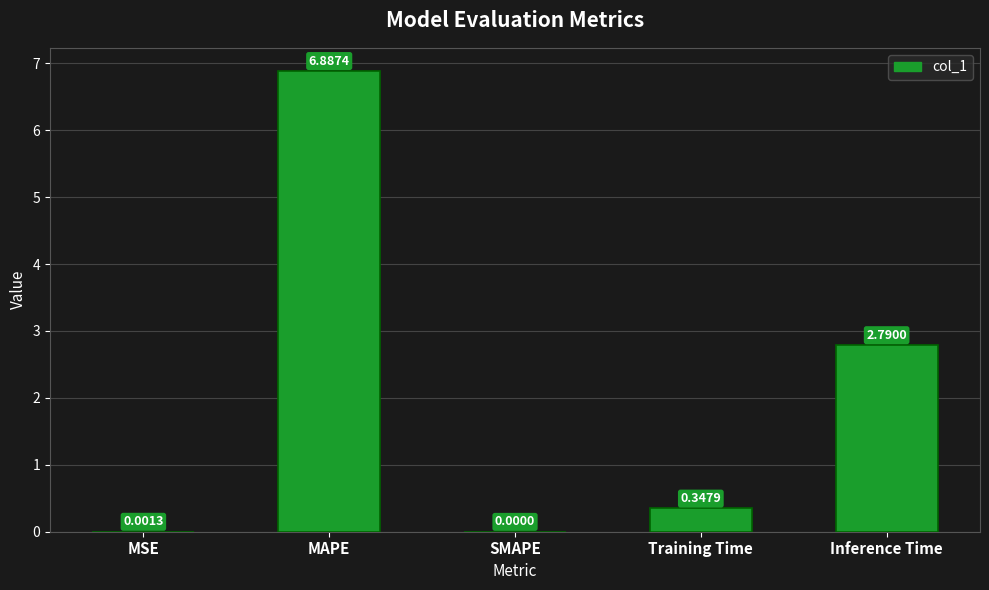

At which label is the value closest to 3?

Inference Time